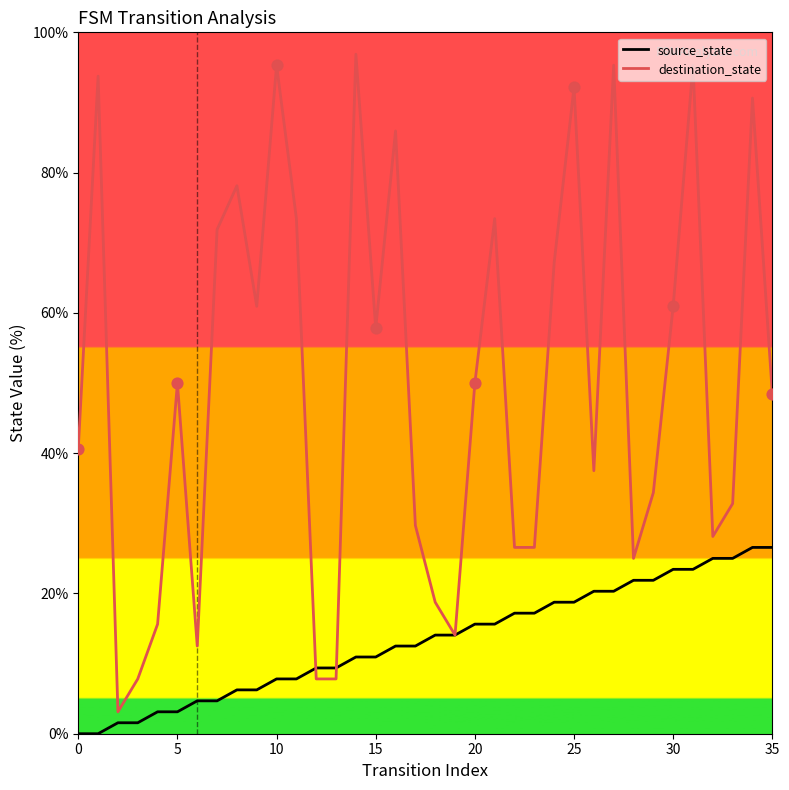

Which series has the largest total across all categories?

destination_state